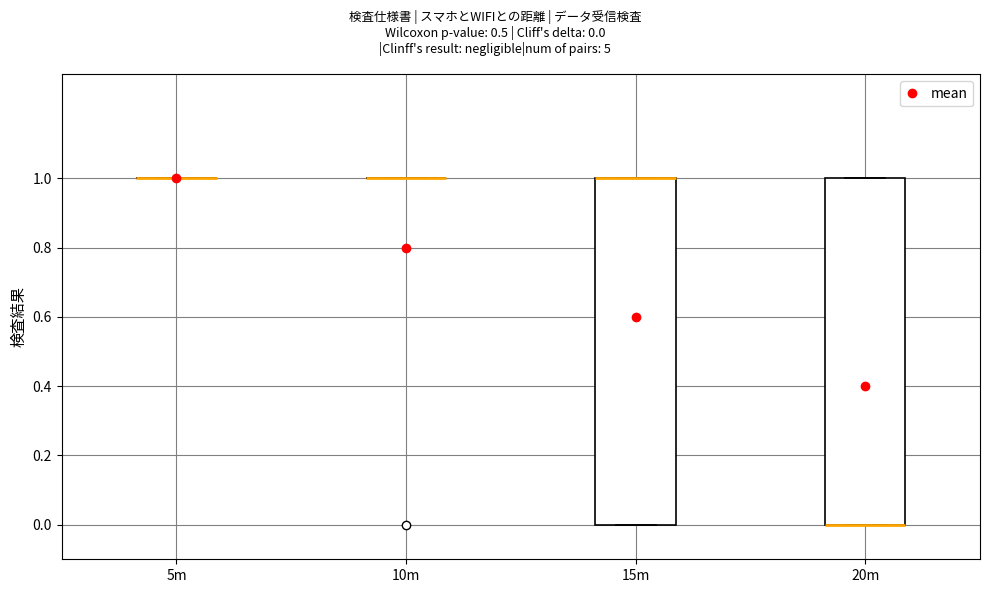

Reading left to right, read every box against the y-axis: the position of its median line, the range the box covers, and the ends of its whiskers. The values are not printed on the chart, so give them approximately, as read against the axis.

5m: box collapsed to a line at 1, whiskers 1 to 1
10m: box collapsed to a line at 1, whiskers 1 to 1
15m: median 1 (drawn on the box's upper edge), box 0 to 1, whiskers 0 to 1
20m: median 0 (drawn on the box's lower edge), box 0 to 1, whiskers 0 to 1